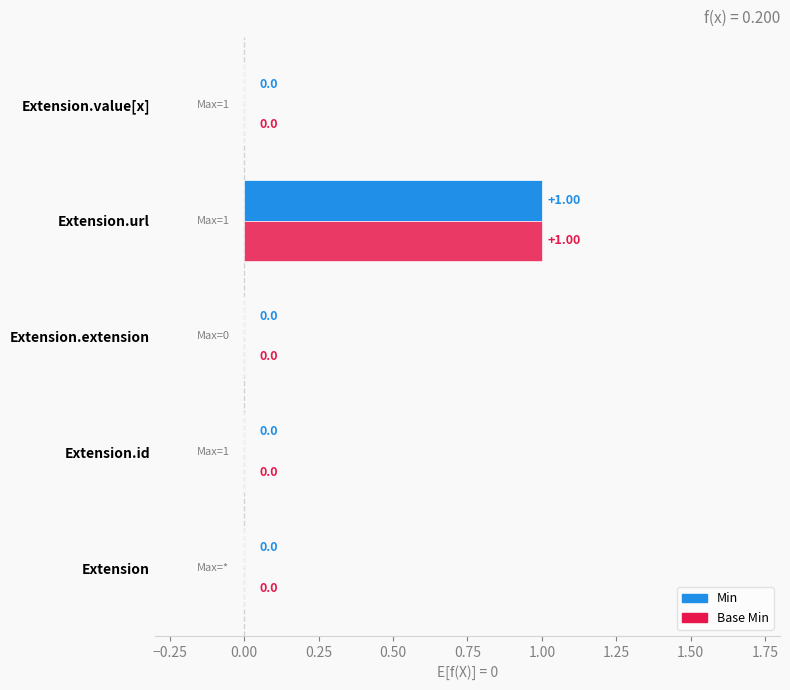

Which label corresponds to the largest value in the chart?

Extension.url